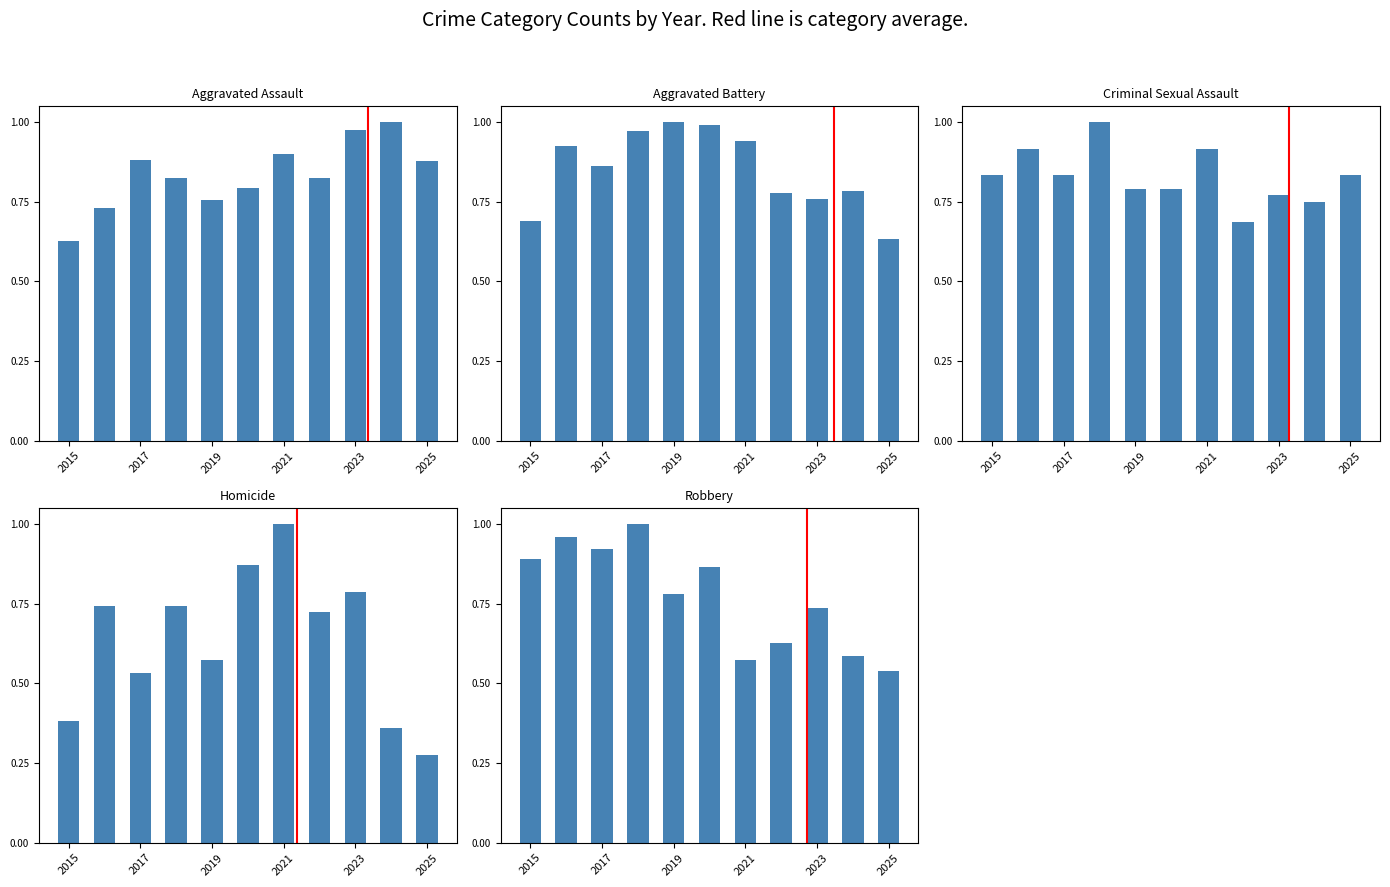

The value of Homicide at 2019 is 0.6. True or false?

True